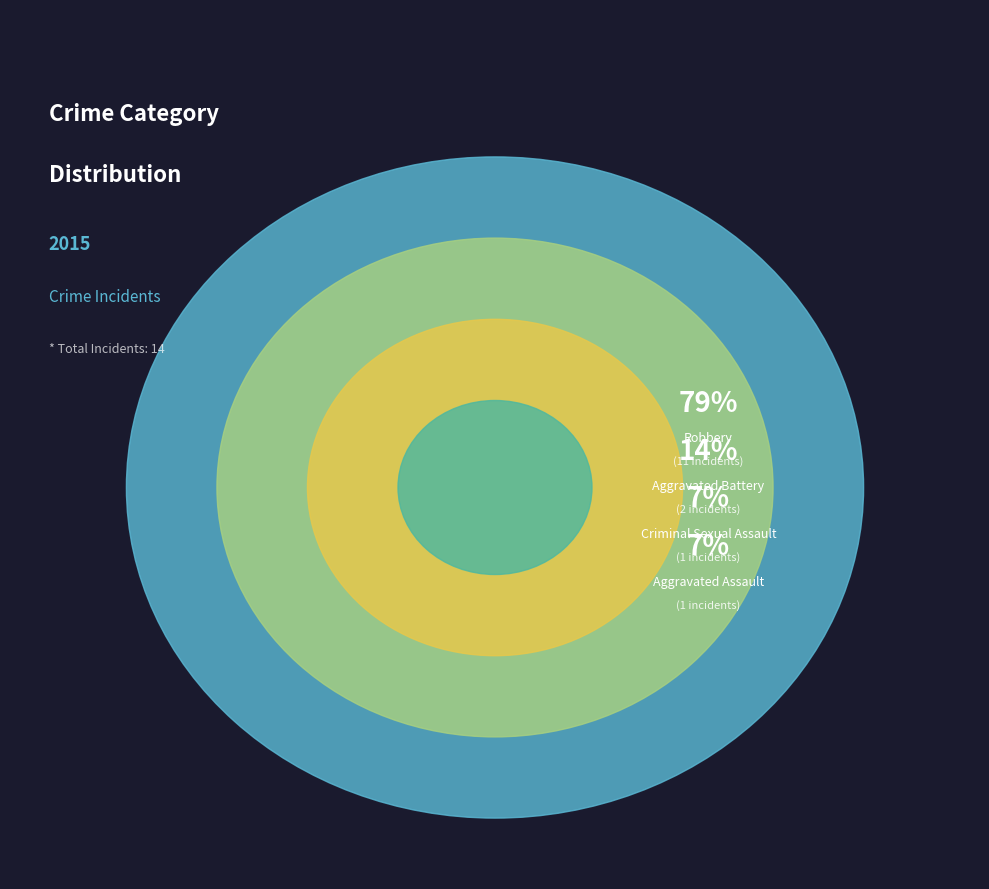

Combined, do Robbery and Aggravated Assault account for over 50%?

Yes